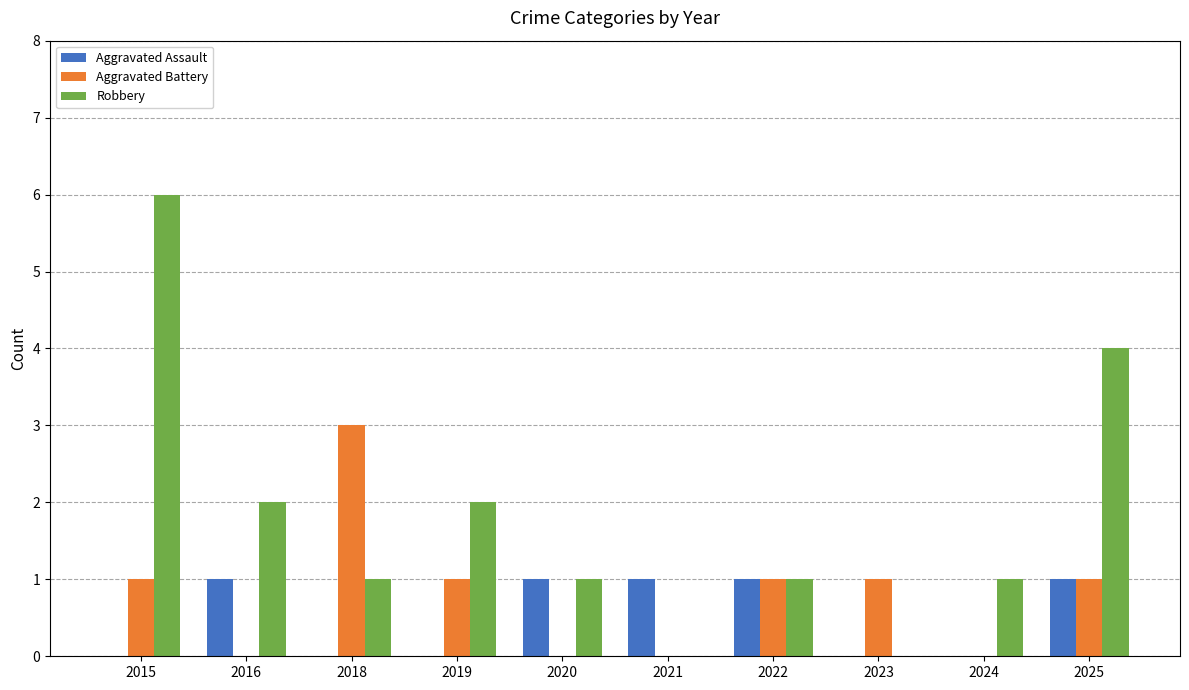

What value does the Aggravated Battery series have at 2018?

3